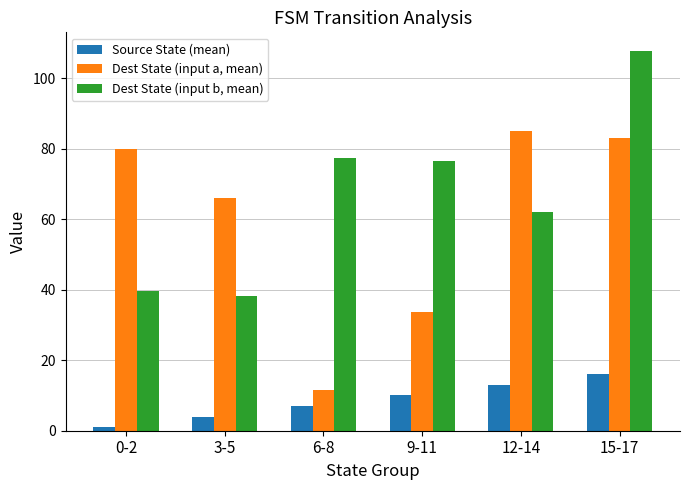

Does the chart contain any negative values?

No